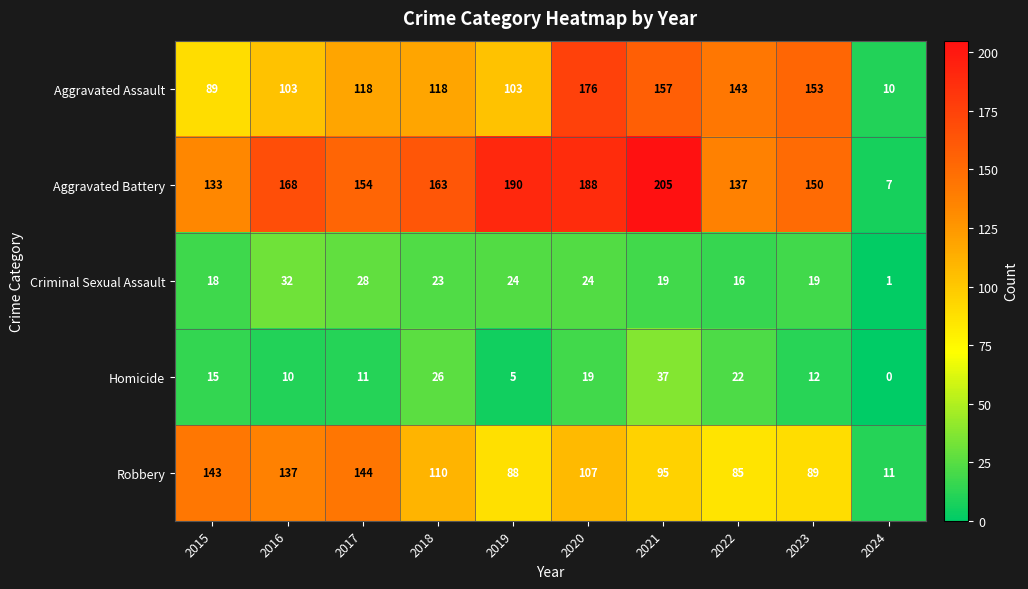

Which series has the largest total across all categories?

Aggravated Battery